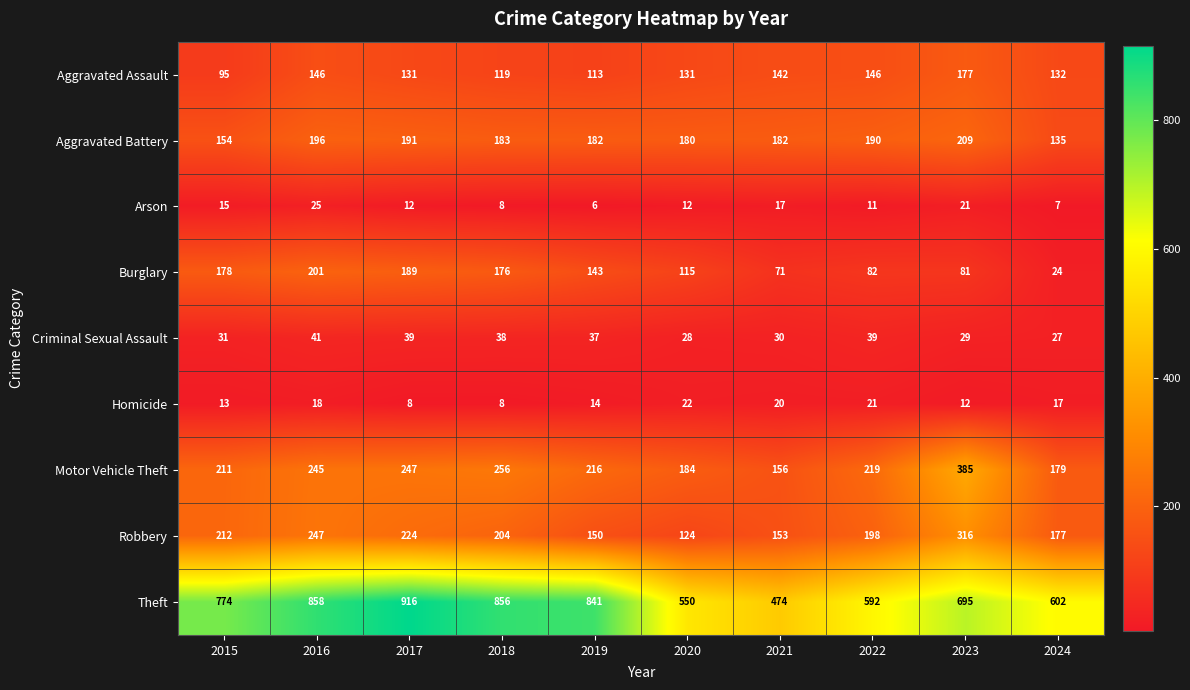

At which category does the chart reach its minimum across all series?

2019